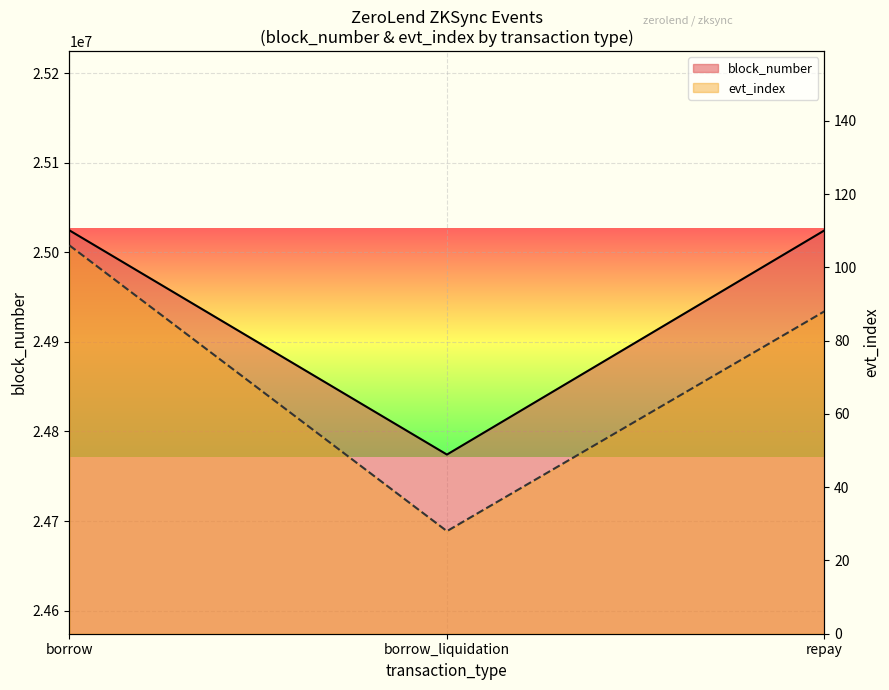

Which series has the widest spread of values?

block_number